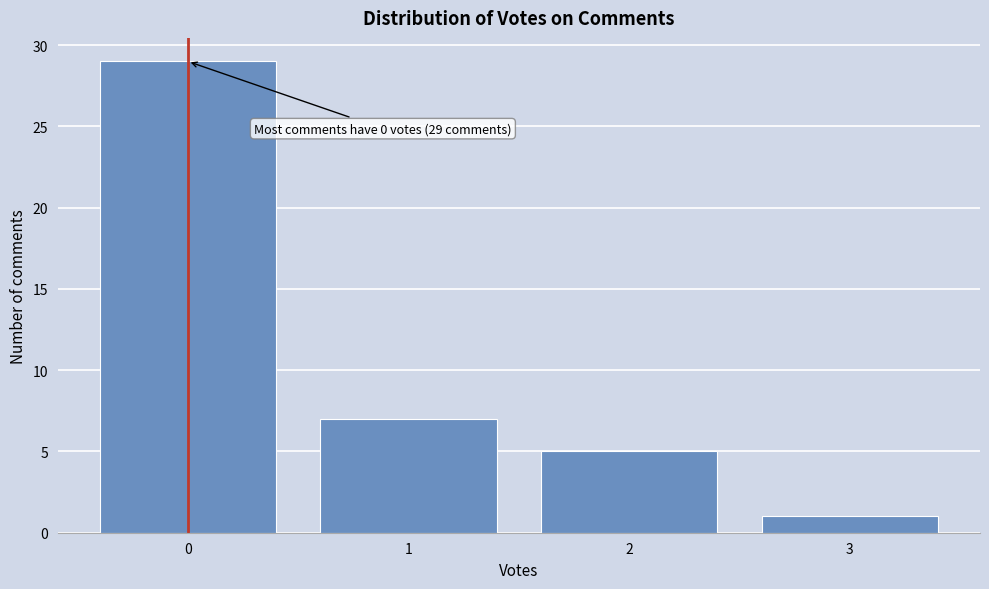

Reading left to right, extract all data points from this chart.

0=29	1=7	2=5	3=1